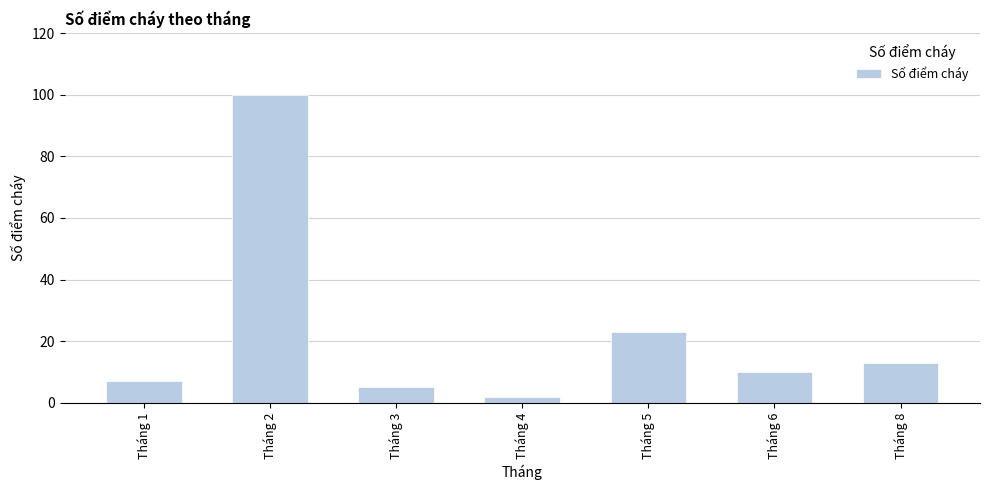

List the labels in order of value, smallest first.

Tháng 4, Tháng 3, Tháng 1, Tháng 6, Tháng 8, Tháng 5, Tháng 2